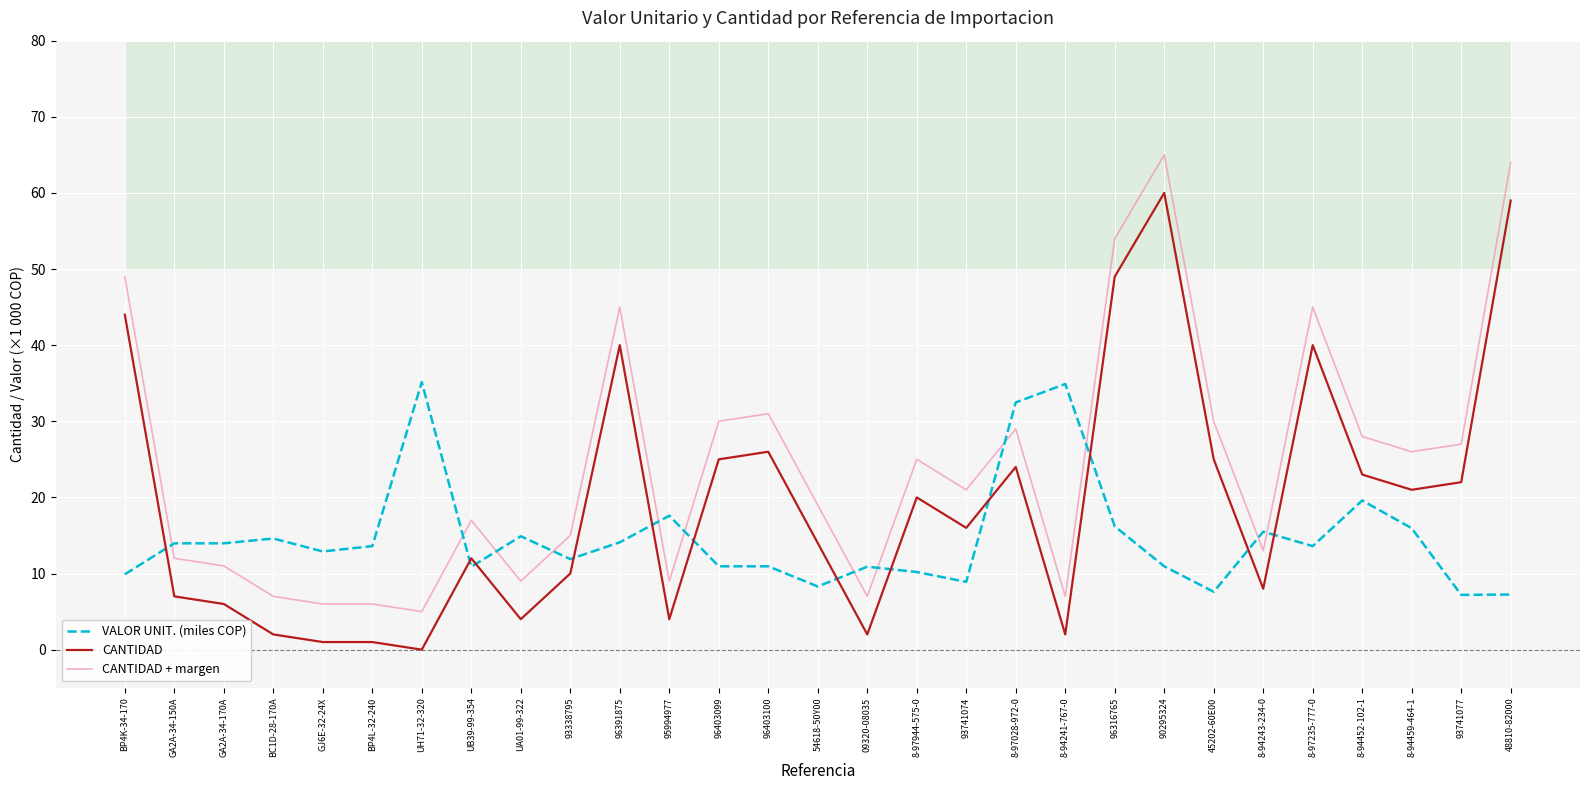

Rank the categories by CANTIDAD + margen value from lowest to highest.

UH71-32-320, GJ6E-32-24X, BP4L-32-240, BC1D-28-170A, 09320-08035, 8-94241-767-0, UA01-99-322, 95994977, GA2A-34-170A, GA2A-34-150A, 8-94243-234-0, 93338795, UB39-99-354, 54618-50Y00, 93741074, 8-97944-575-0, 8-94459-464-1, 93741077, 8-94452-102-1, 8-97028-972-0, 96403099, 45202-60E00, 96403100, 96391875, 8-97235-777-0, BP4K-34-170, 96316765, 48810-82000, 90295324